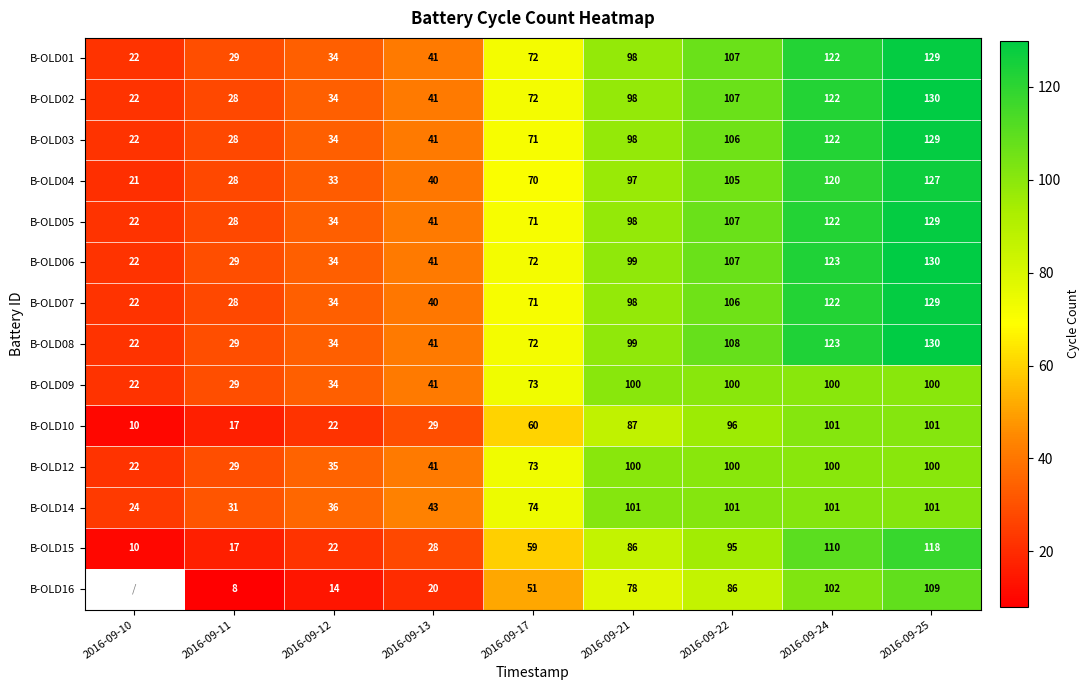

Which category has the lowest value across all series?

2016-09-11